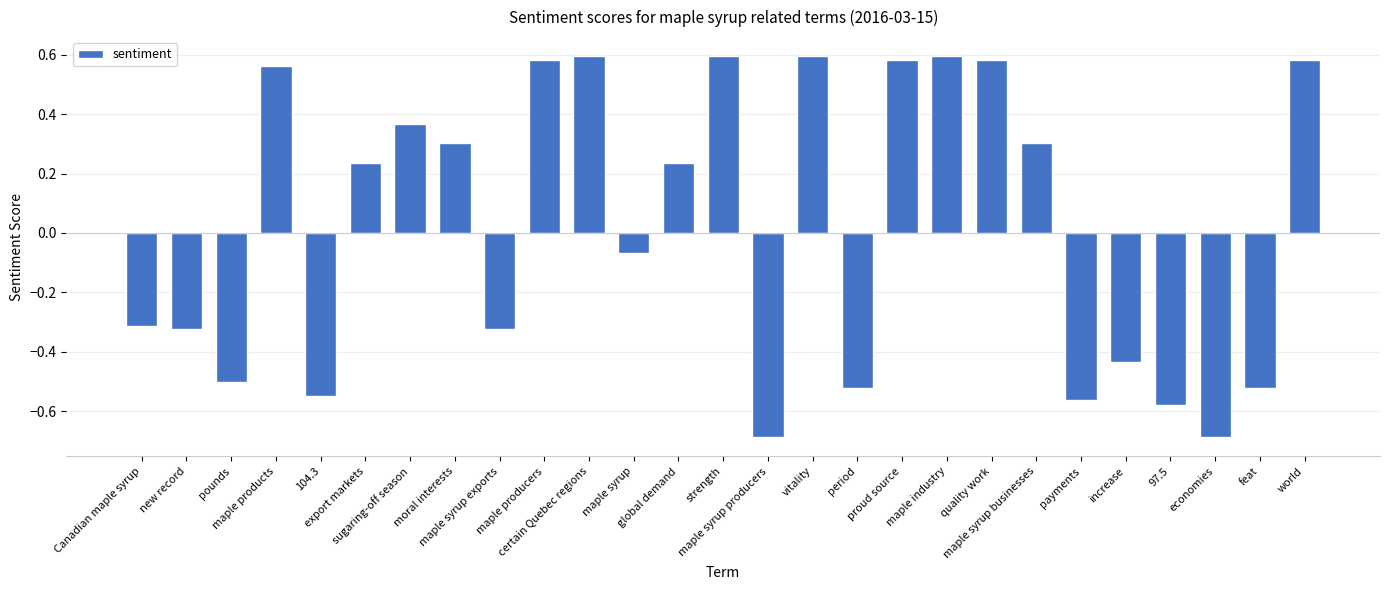

How many bars are there in total?

27